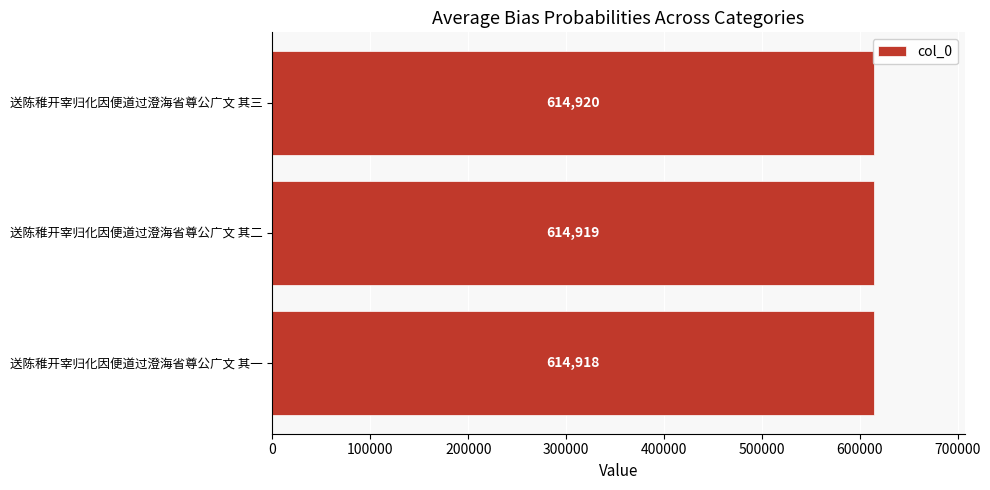

What is the minimum value shown in the chart?

614918